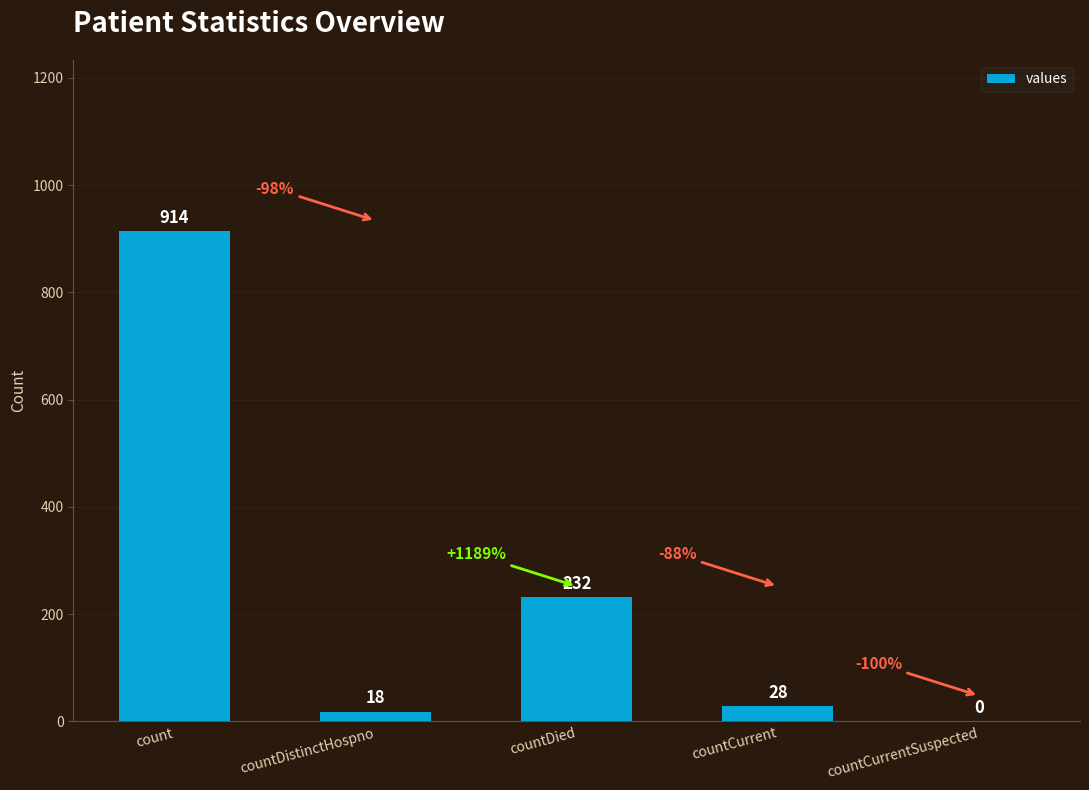

Are the bars horizontal?

No